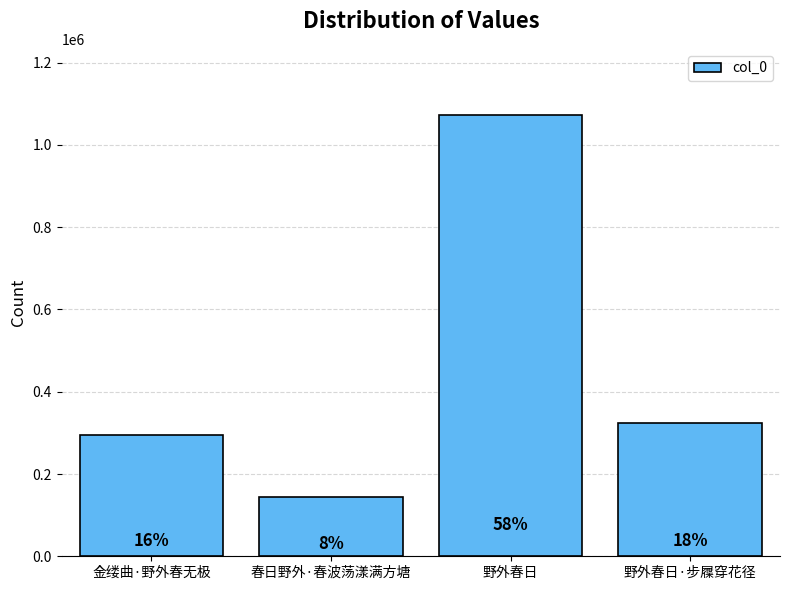

Reading left to right, what are all the values shown in this chart?

金缕曲·野外春无极=295419	春日野外·春波荡漾满方塘=145189	野外春日=1072636	野外春日·步屧穿花径=324510